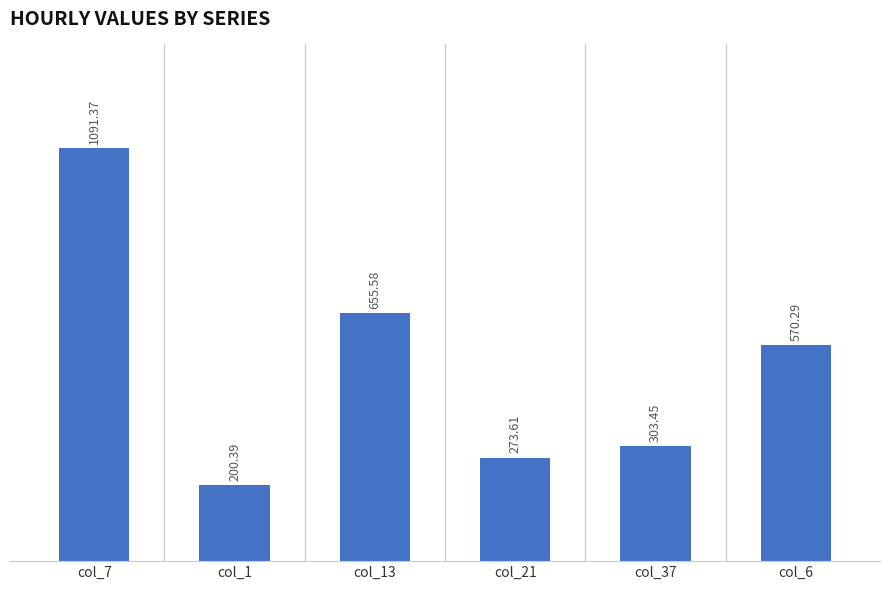

What is the sum of the values at col_13 and col_37?

959.0